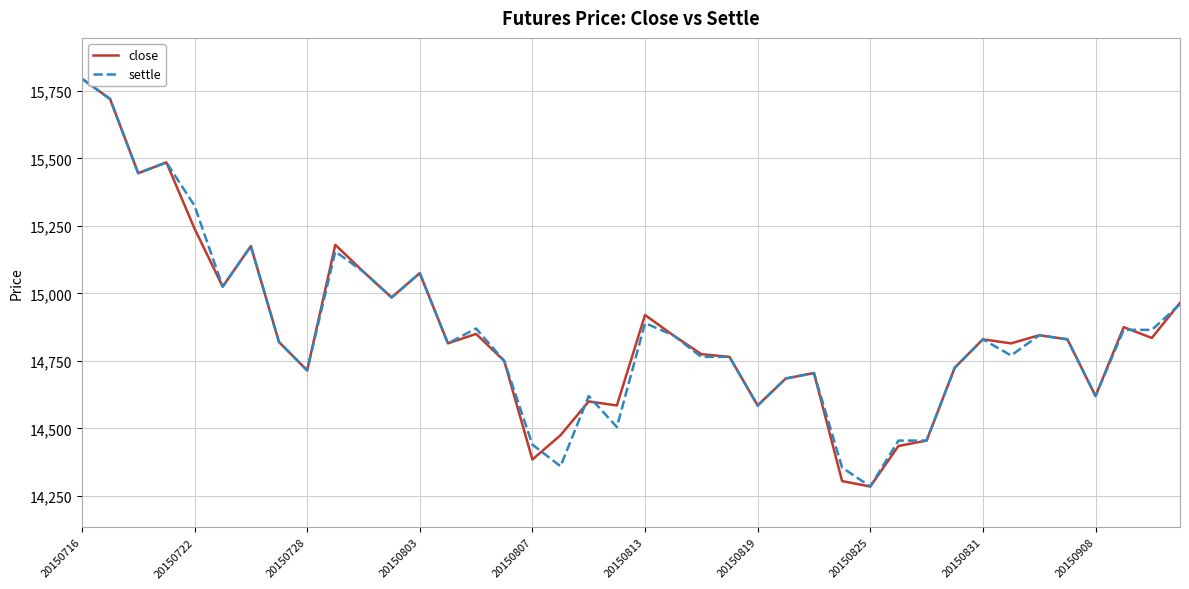

What is the minimum value shown in the chart?

14285